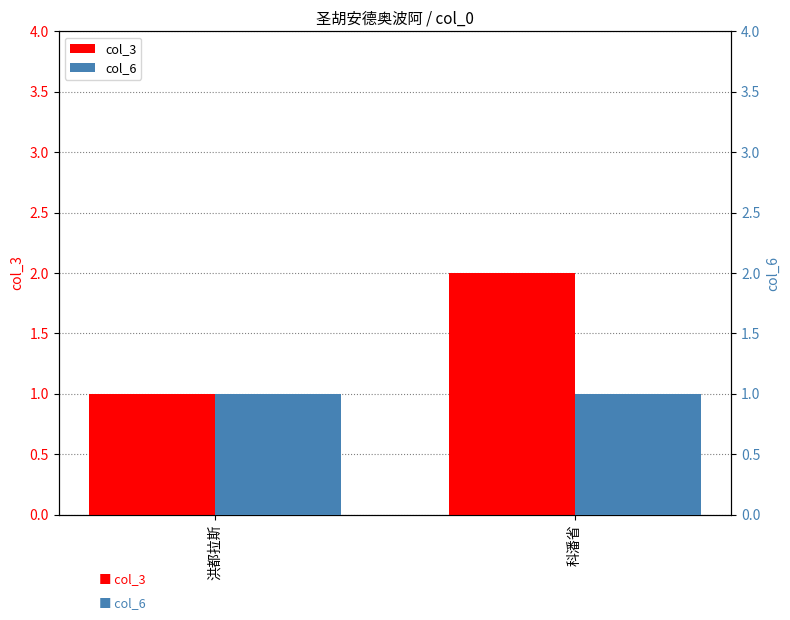

What is the difference between the highest and lowest values at 科潘省?

1